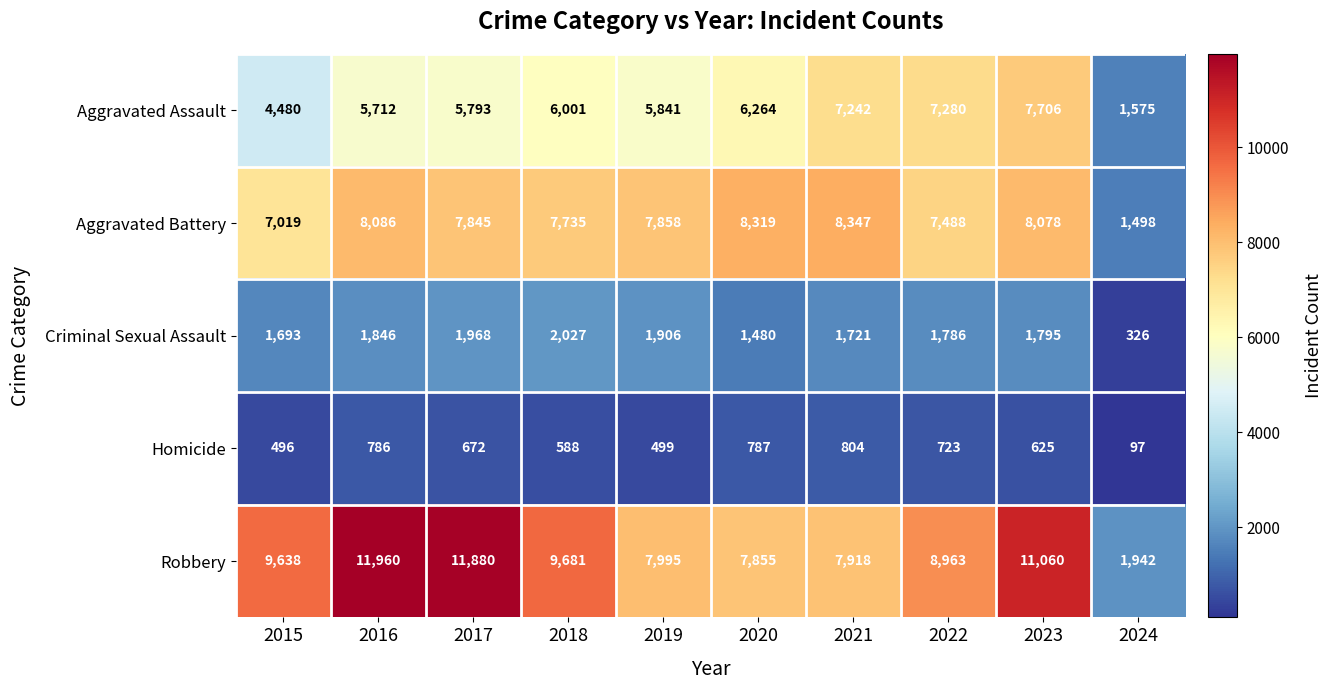

What is the difference between the maximum and second lowest values in the Aggravated Assault series?

3226